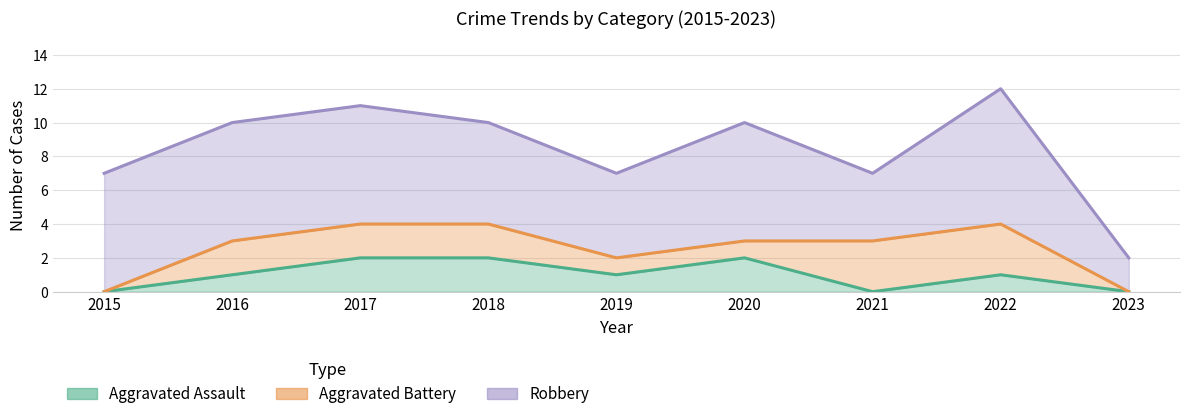

Which series has the largest range (max minus min)?

Robbery